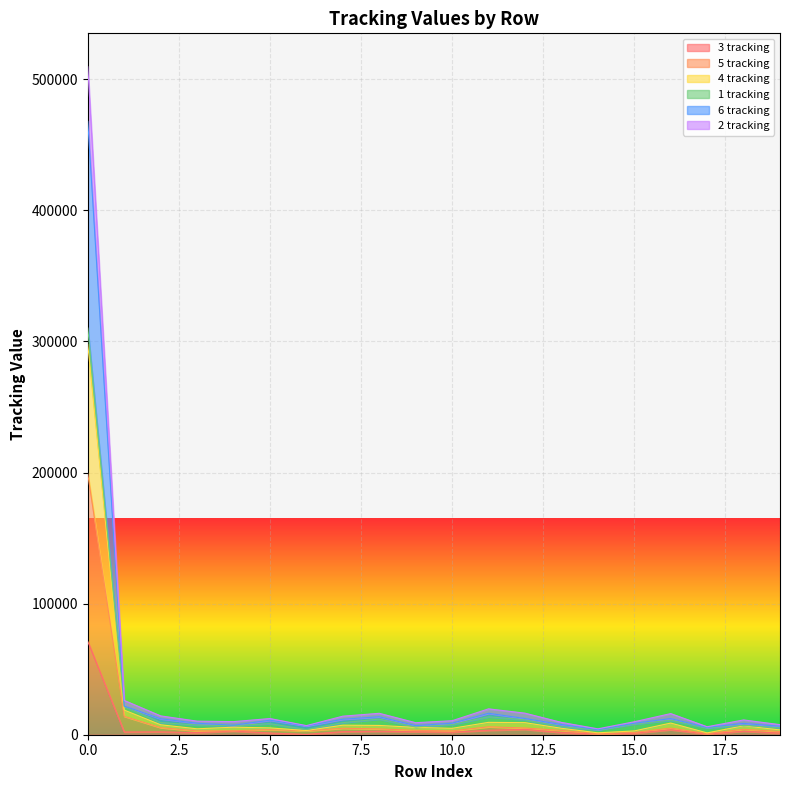

In 5 tracking, how many points are higher than both neighbors (excluding endpoints)?

5